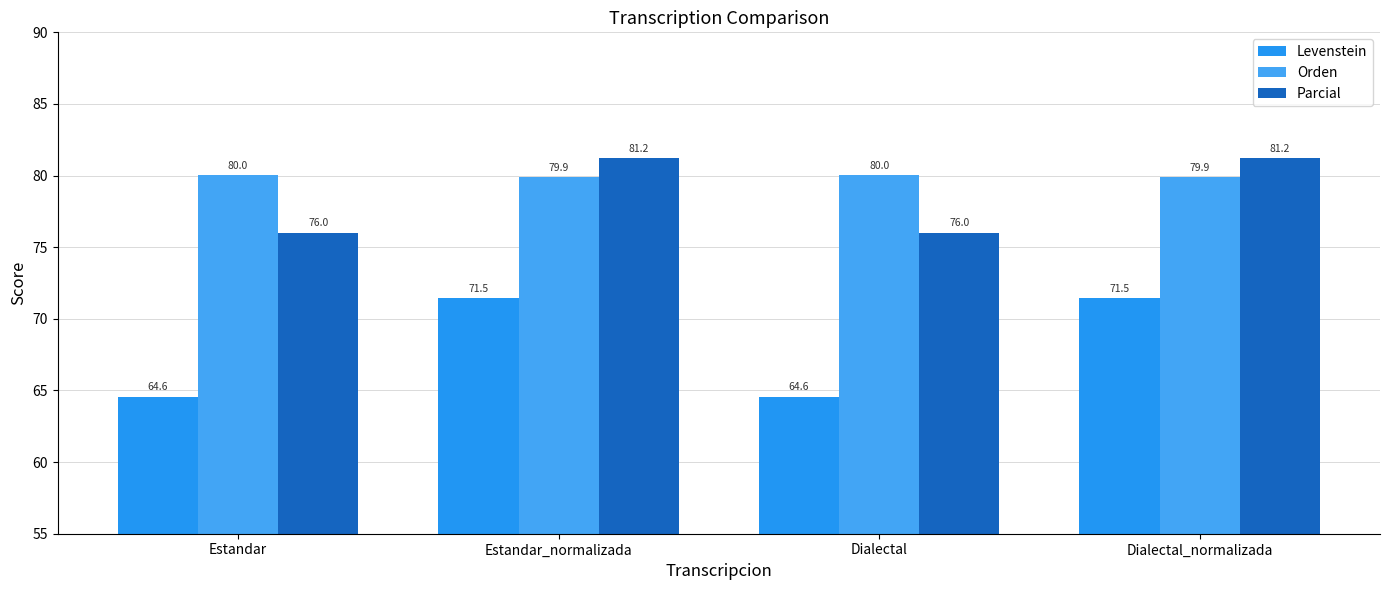

Between Dialectal and Dialectal_normalizada, which series saw the biggest shift?

Levenstein